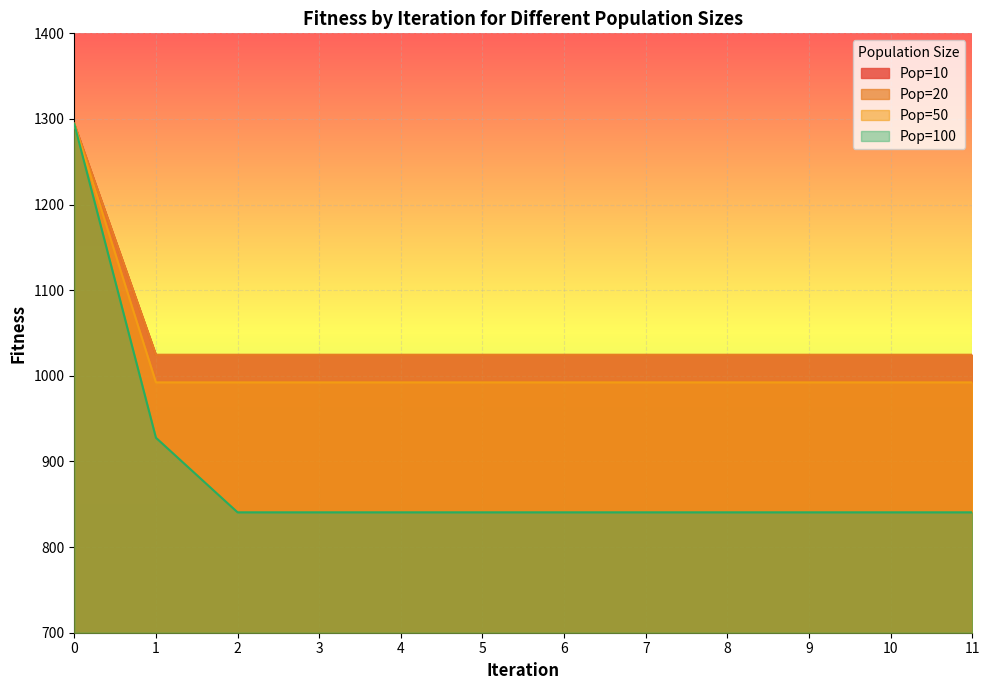

True or false: Pop=50 has more than 0 points higher than both neighbors.

False